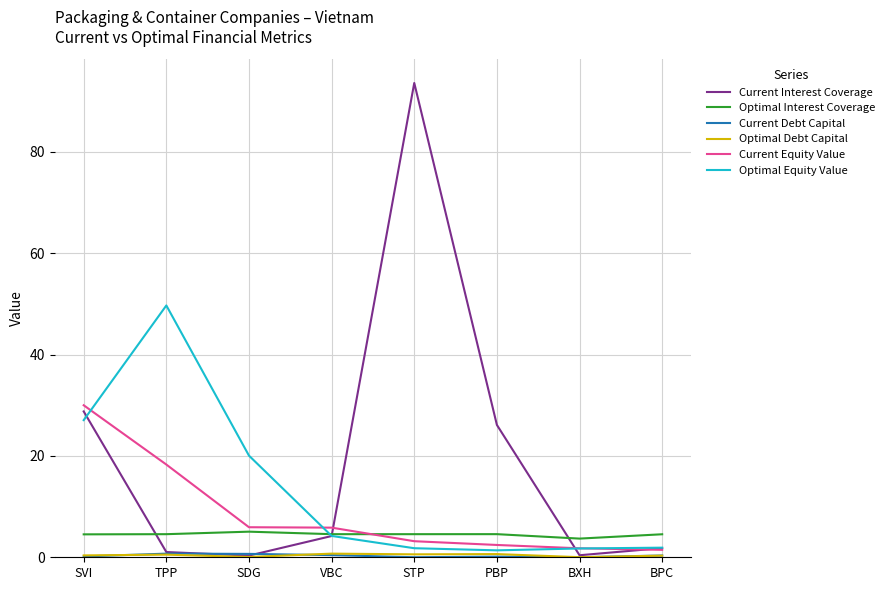

Between TPP and SDG, which series saw the biggest shift?

Optimal Equity Value